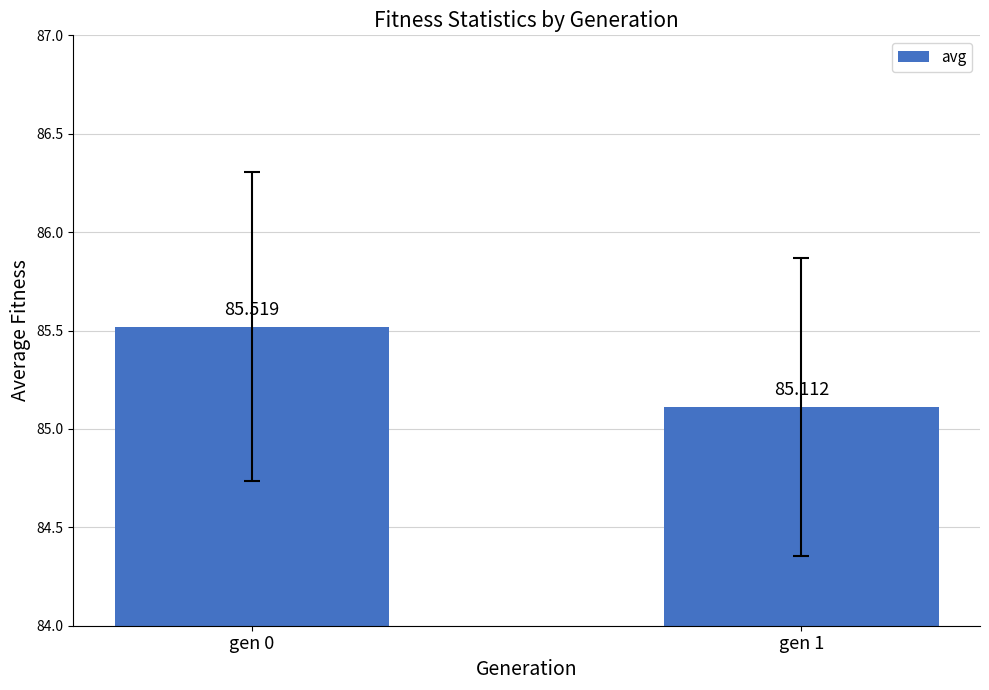

What is the maximum value shown in the chart?

85.5